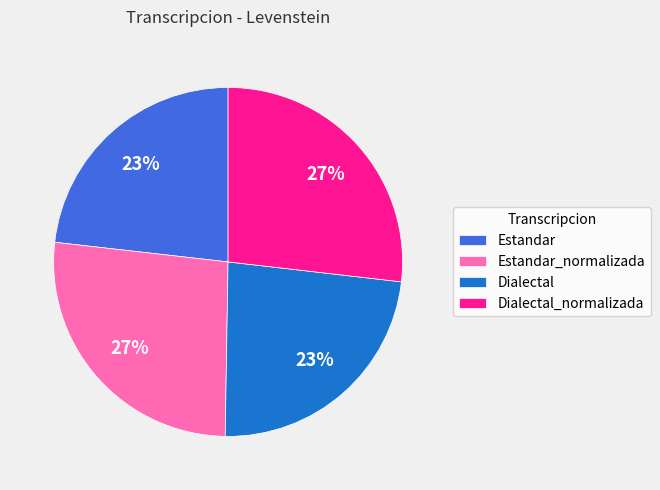

True or false: Estandar_normalizada accounts for 33% of the total.

False